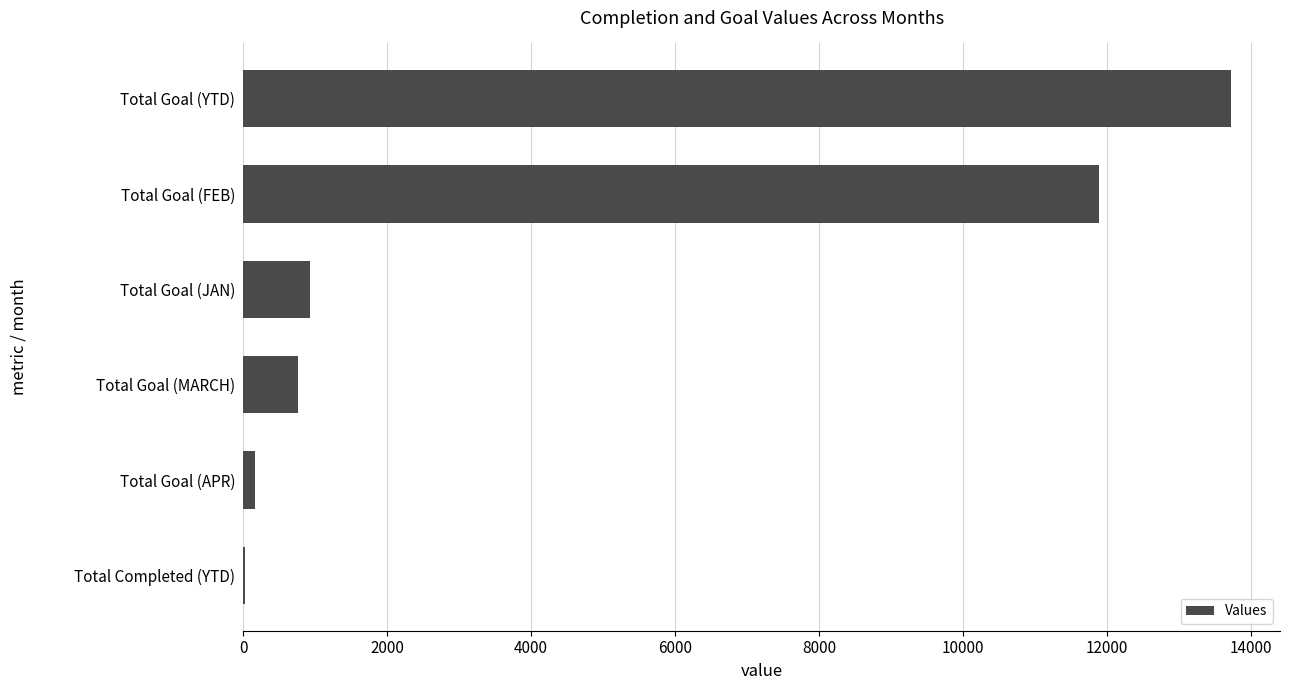

True or false: the data shows 5801 at Total Goal (FEB).

False